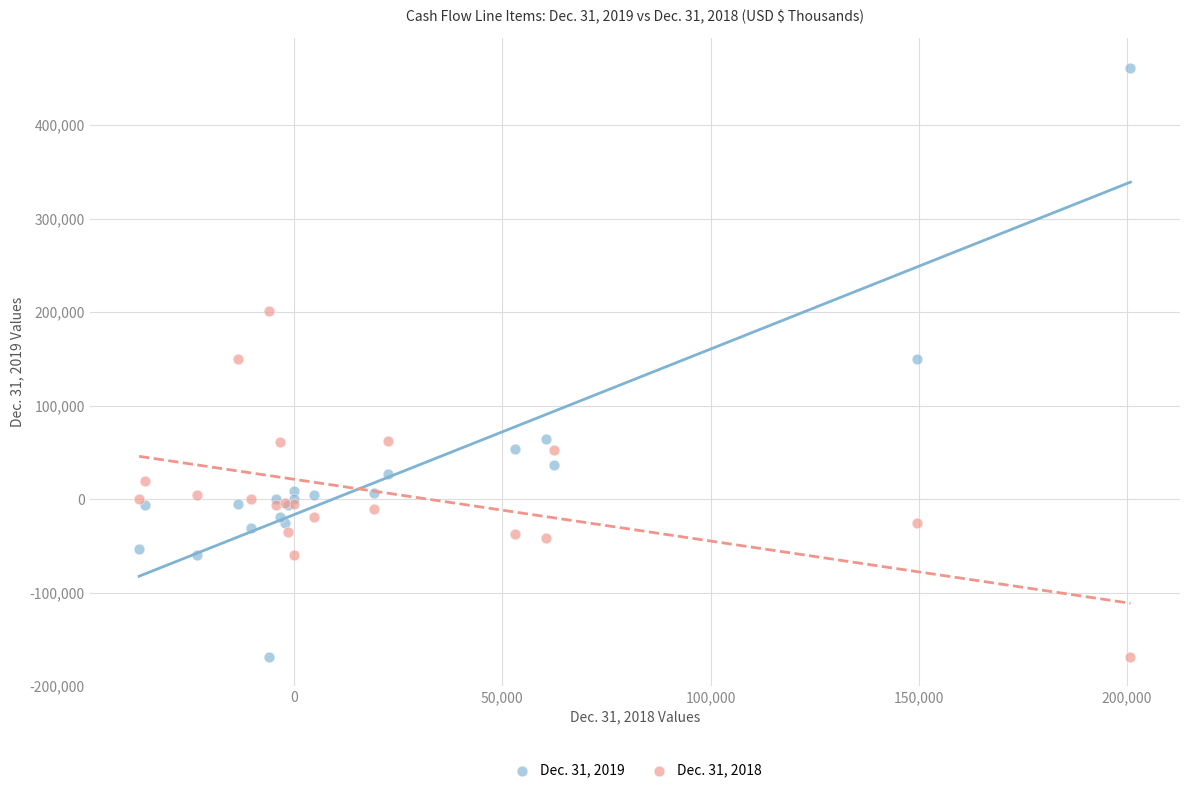

Which series reaches the maximum Y coordinate?

Dec. 31, 2019